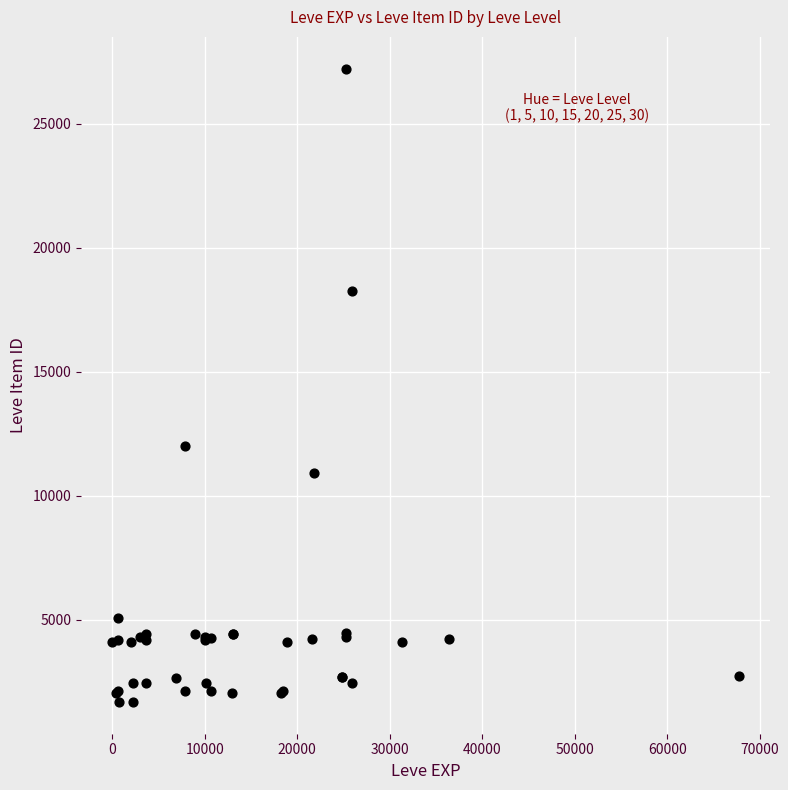

What Y value in the scatter plot is closest to 14448?

12018